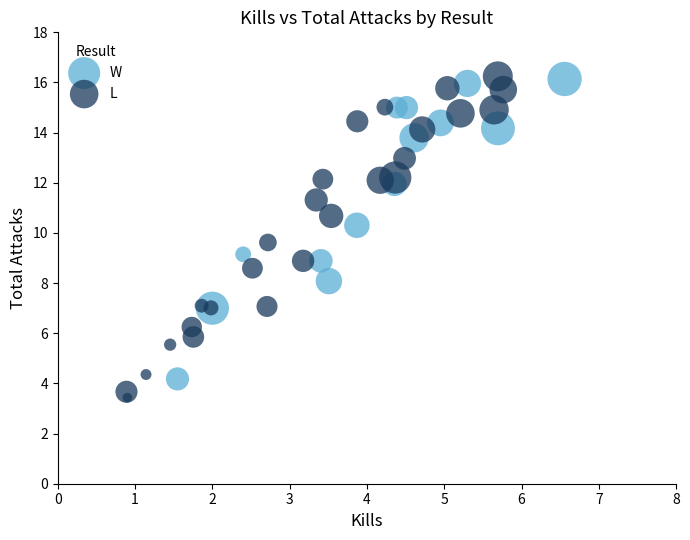

Which series has the widest spread of Y values?

L